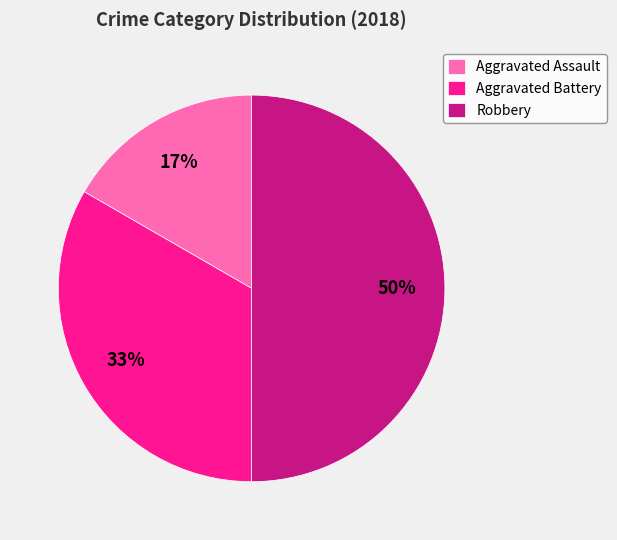

How many segments does this pie chart have?

3